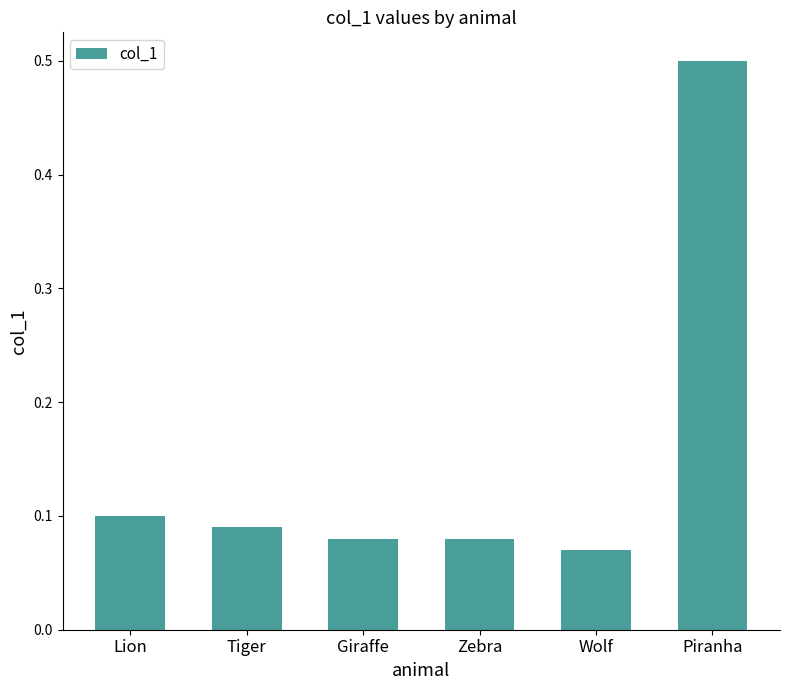

What is the label of the 1st bar from the left?

Lion